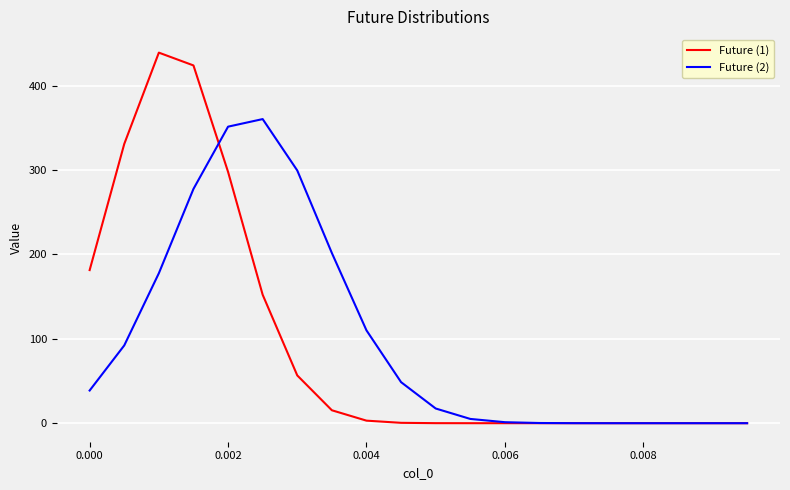

What are all the series names shown in the legend?

Future (1), Future (2)